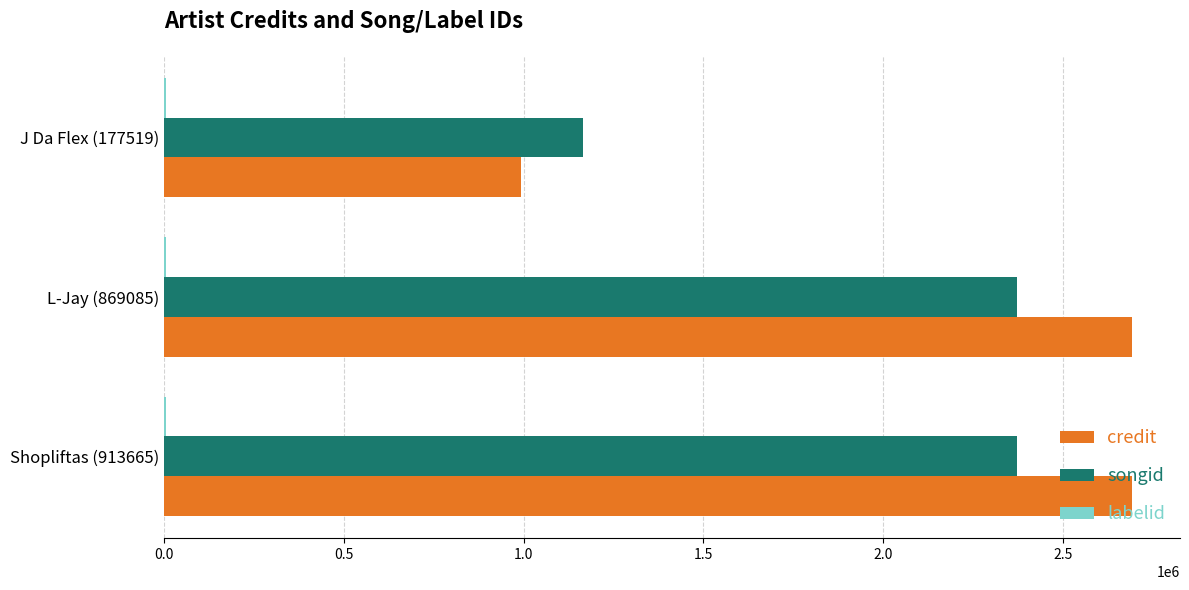

Which series has the largest total across all categories?

credit